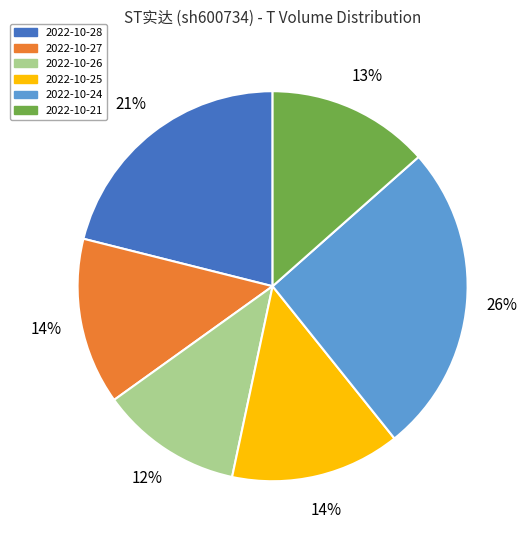

To the nearest percent, what is the average slice percentage?

17%